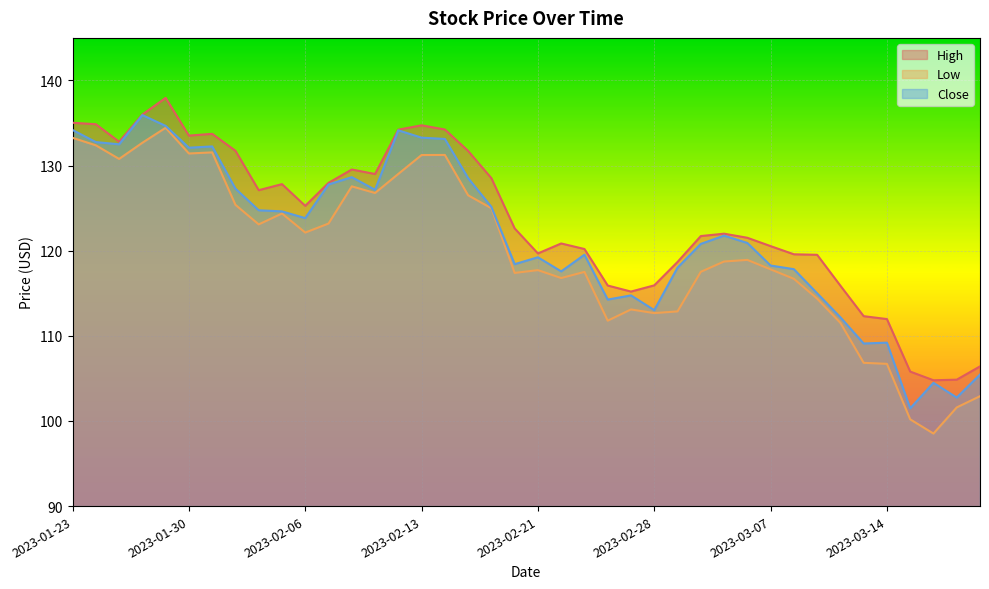

At how many categories does at least one series exceed 108?

36